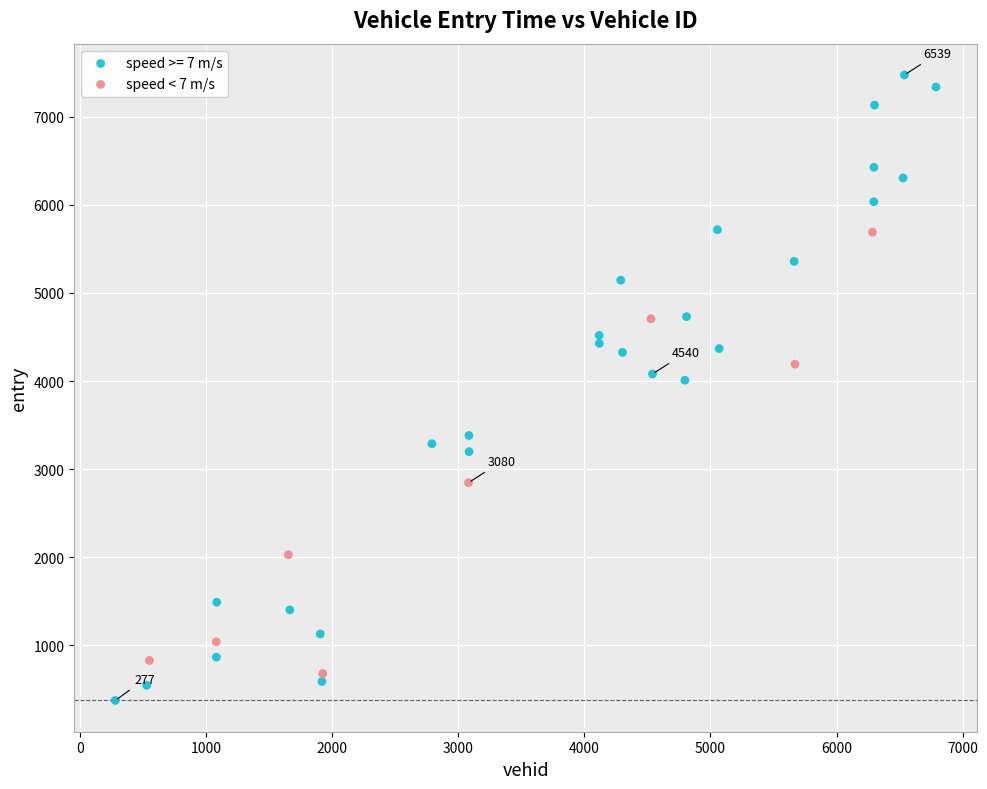

Which series has the widest spread of Y values?

speed >= 7 m/s